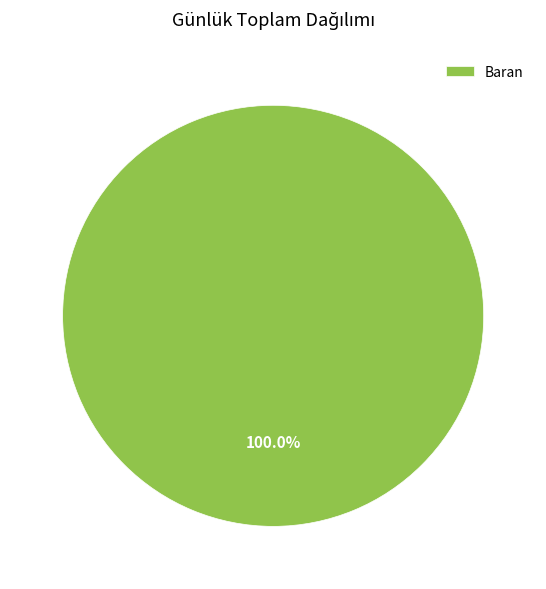

Is there any slice that represents more than half of the pie?

Yes